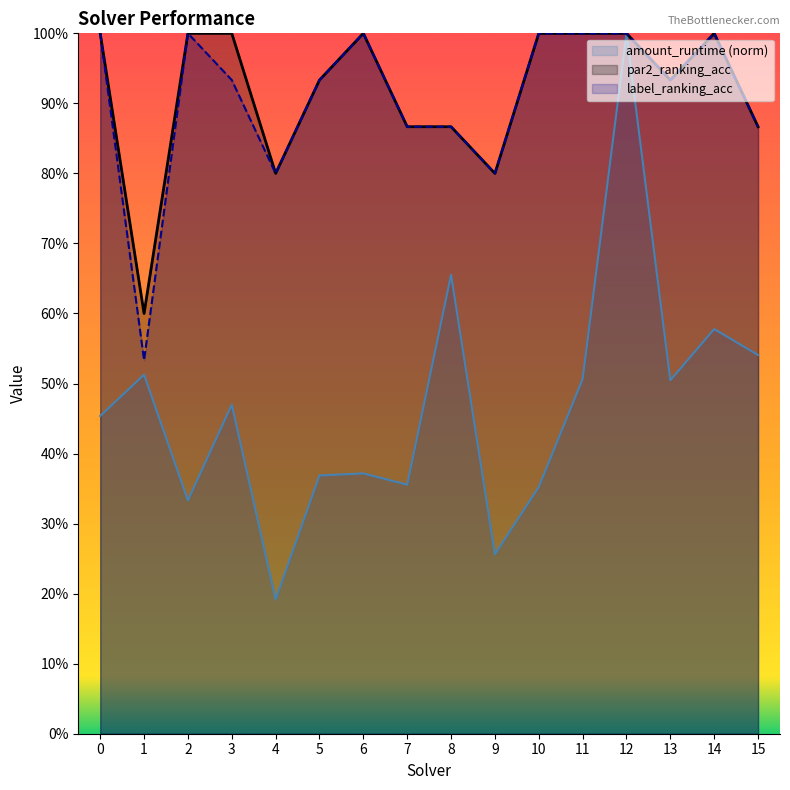

What value does the par2_ranking_acc series have at 14?

1.0